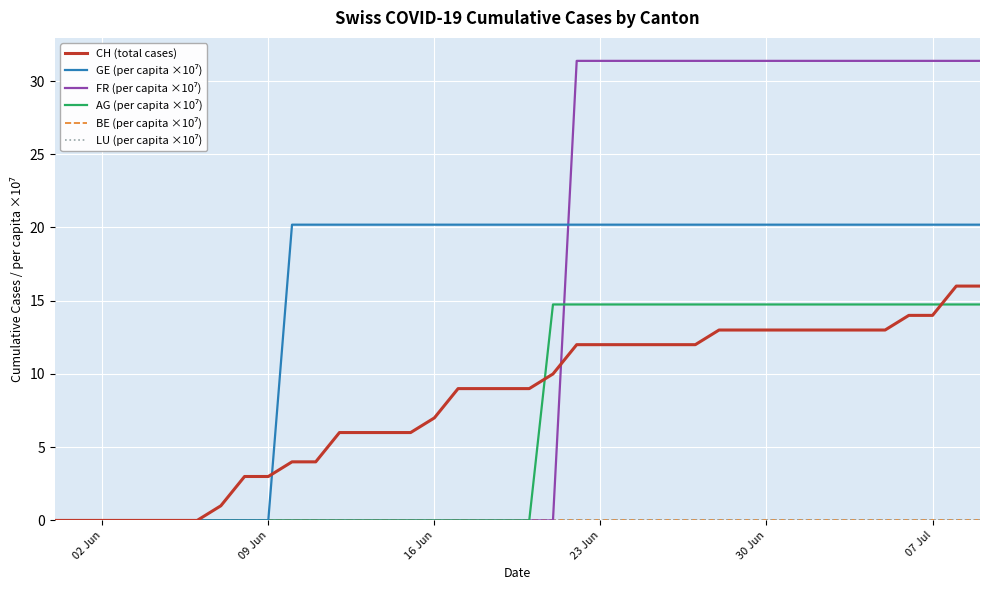

Does the chart display data point markers on the line(s)?

No